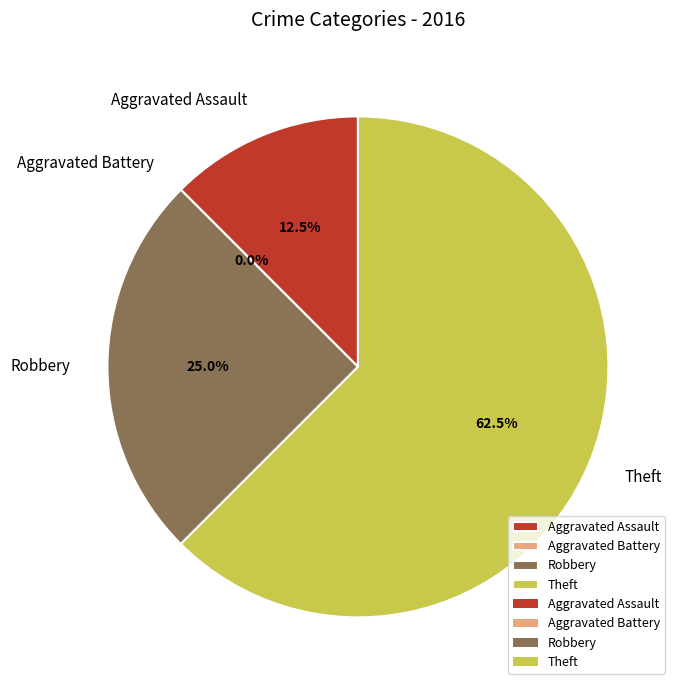

Rank the categories by value from highest to lowest.

Theft, Robbery, Aggravated Assault, Aggravated Battery